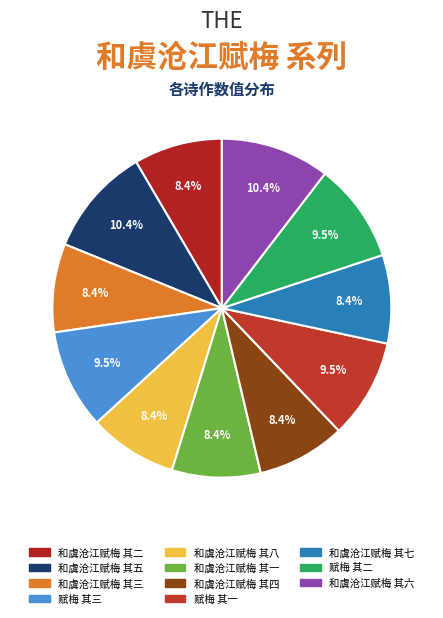

Count the number of slices in the pie.

11